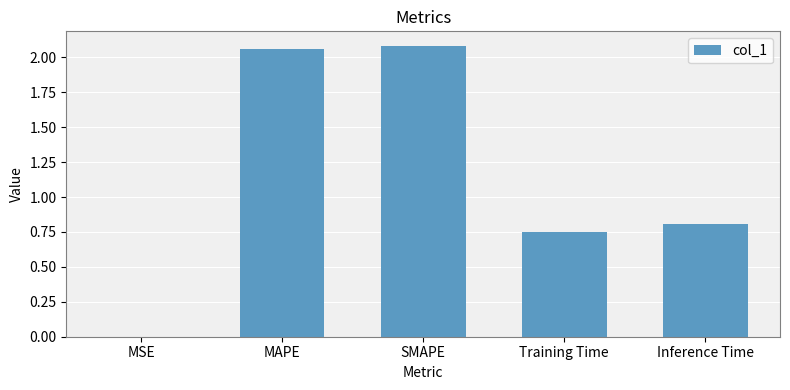

What is the change in value from SMAPE to Inference Time?

-1.3